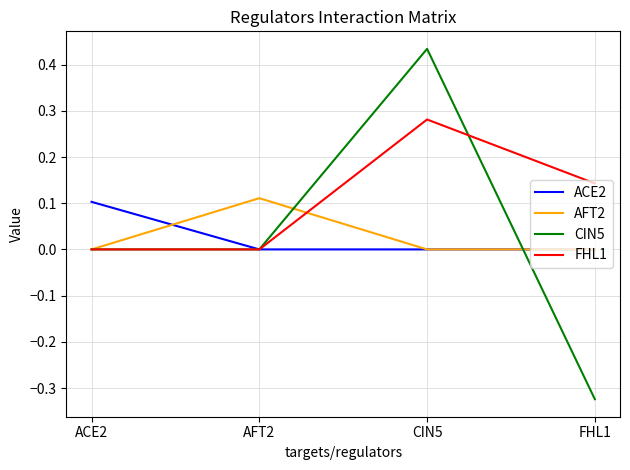

What are all the series names shown in the legend?

ACE2, AFT2, CIN5, FHL1